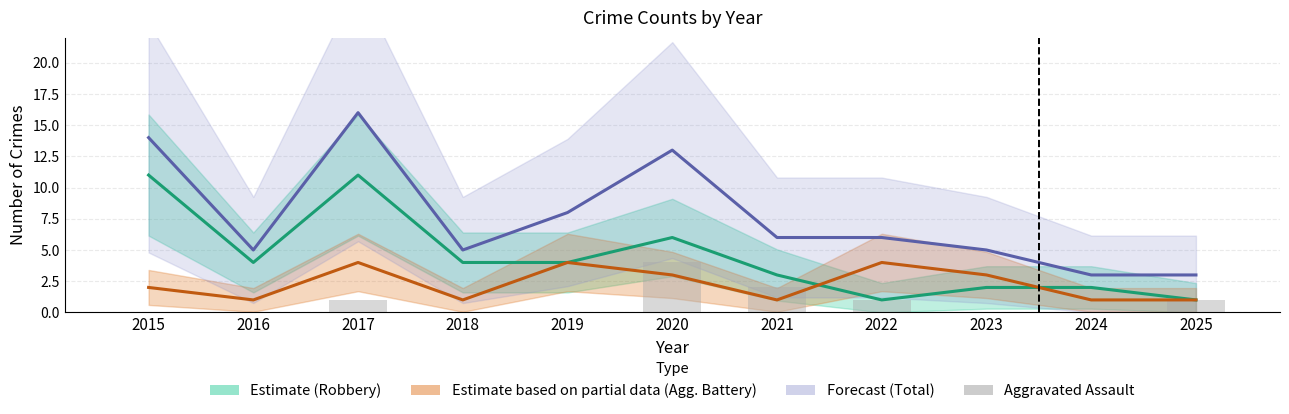

Is it true that Aggravated Battery equals 1 at 2015?

False